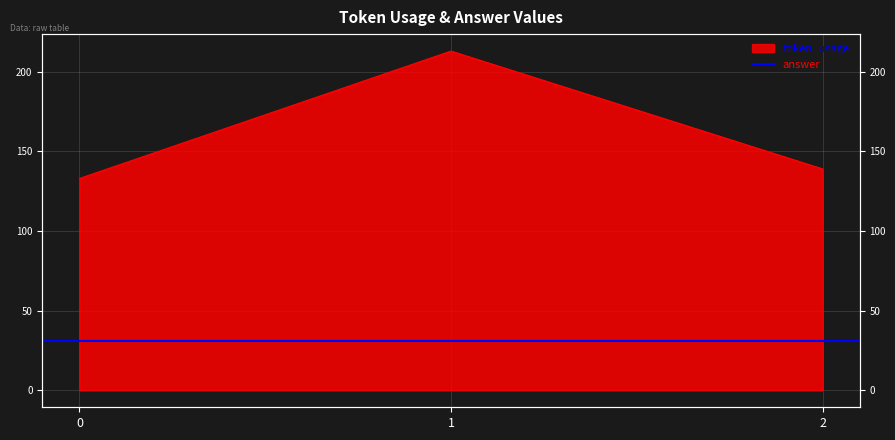

List the labels in order of value, largest first.

1, 2, 0